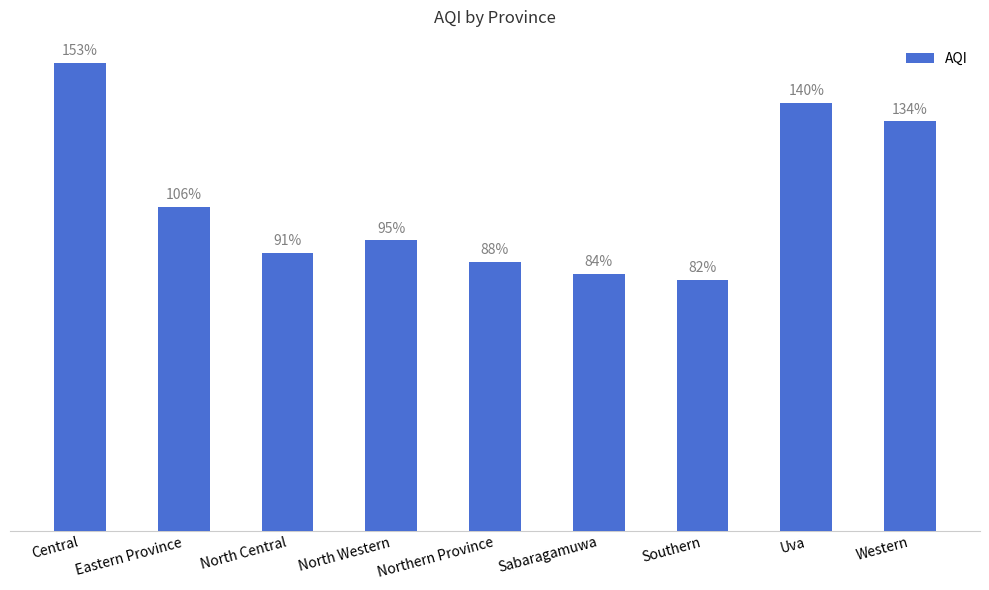

What is the label of the 2nd bar from the right?

Uva